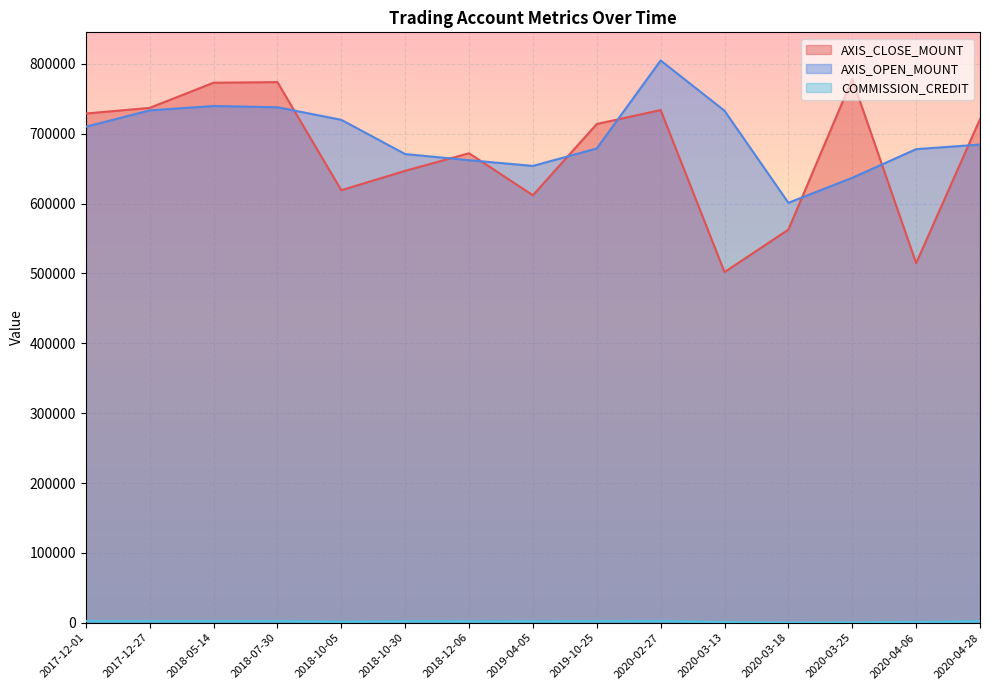

Rank the series by their maximum value, from highest to lowest.

AXIS_OPEN_MOUNT, AXIS_CLOSE_MOUNT, COMMISSION_CREDIT